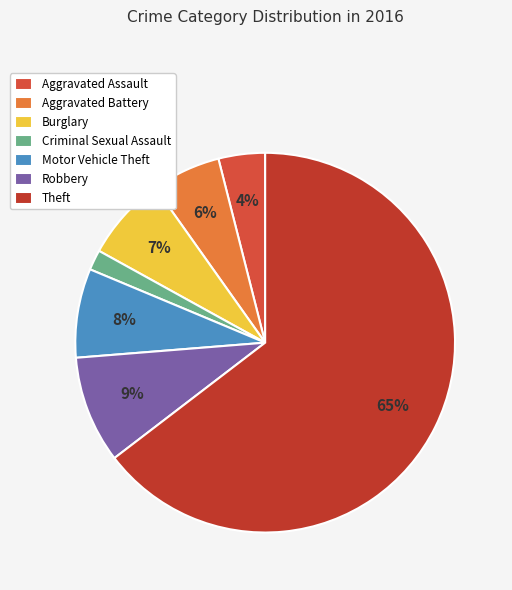

Combined, do Criminal Sexual Assault and Motor Vehicle Theft account for over 50%?

No